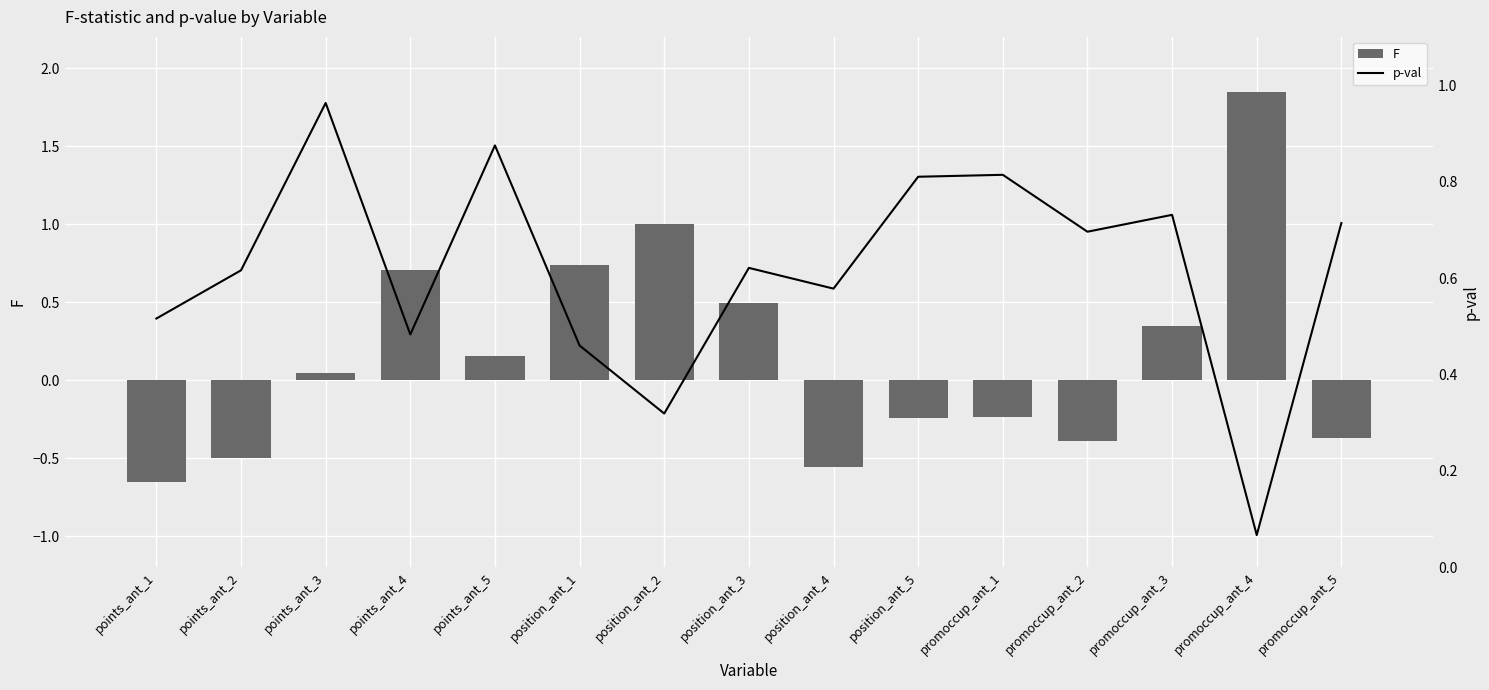

At which category is the sum across all series the highest?

promoccup_ant_4